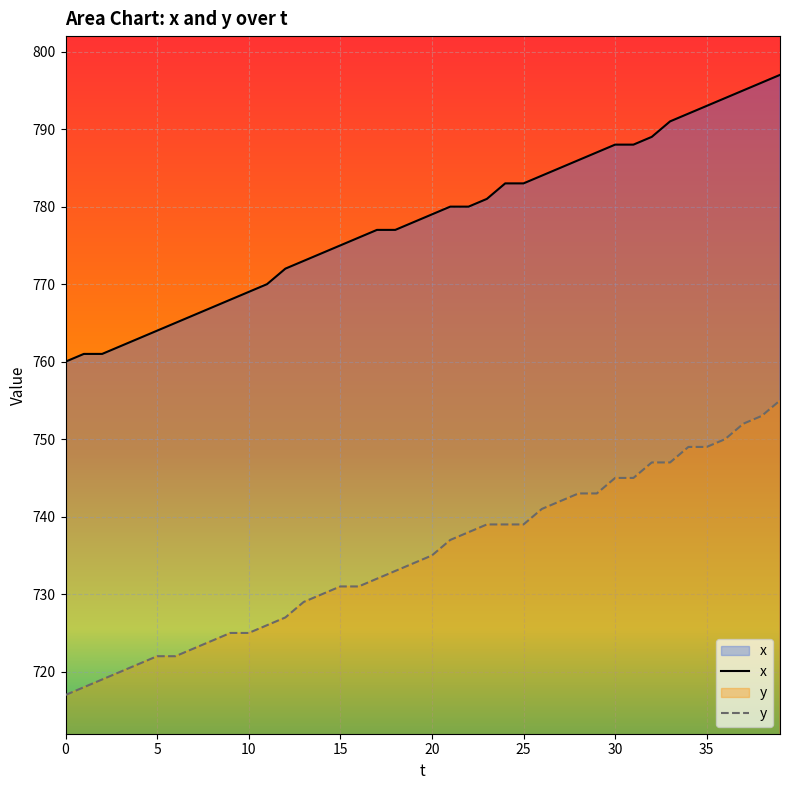

Reading right to left, list all the values displayed in this chart.

x: 39=797	38=796	37=795	36=794	35=793	34=792	33=791	32=789	31=788	30=788	29=787	28=786	27=785	26=784	25=783	24=783	23=781	22=780	21=780	20=779	19=778	18=777	17=777	16=776	15=775	14=774	13=773	12=772	11=770	10=769	9=768	8=767	7=766	6=765	5=764	4=763	3=762	2=761	1=761	0=760
y: 39=755	38=753	37=752	36=750	35=749	34=749	33=747	32=747	31=745	30=745	29=743	28=743	27=742	26=741	25=739	24=739	23=739	22=738	21=737	20=735	19=734	18=733	17=732	16=731	15=731	14=730	13=729	12=727	11=726	10=725	9=725	8=724	7=723	6=722	5=722	4=721	3=720	2=719	1=718	0=717